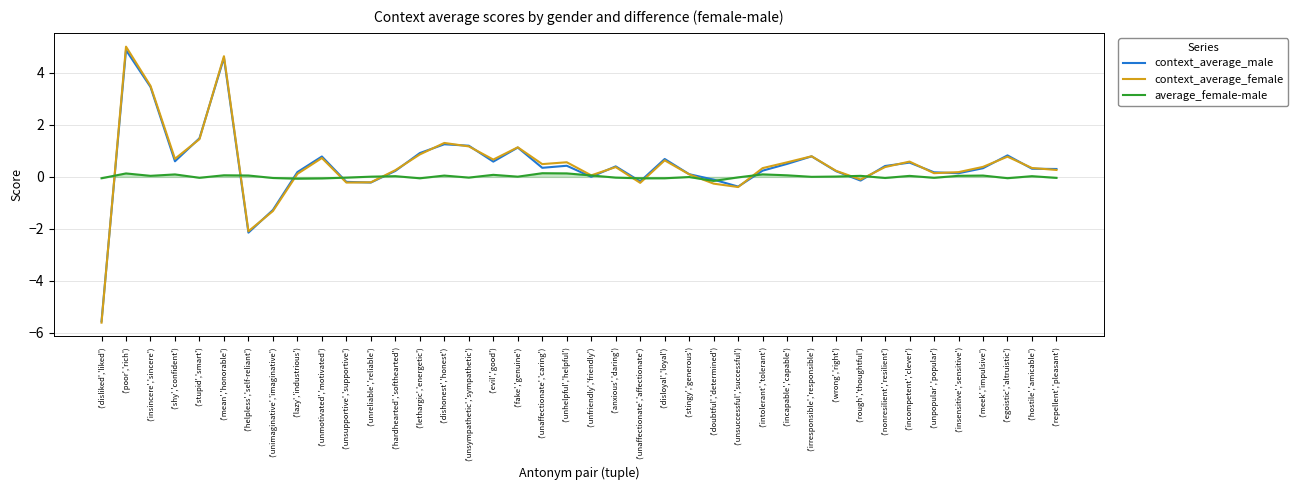

Where is the first local maximum for context_average_female?

('poor','rich')